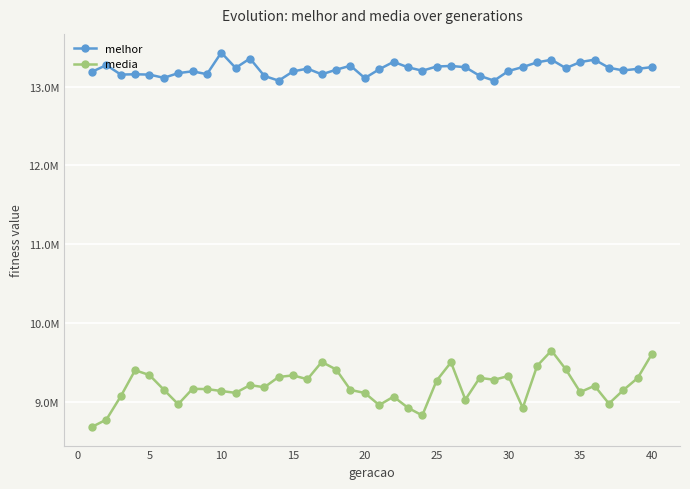

Which series has the largest range (max minus min)?

media